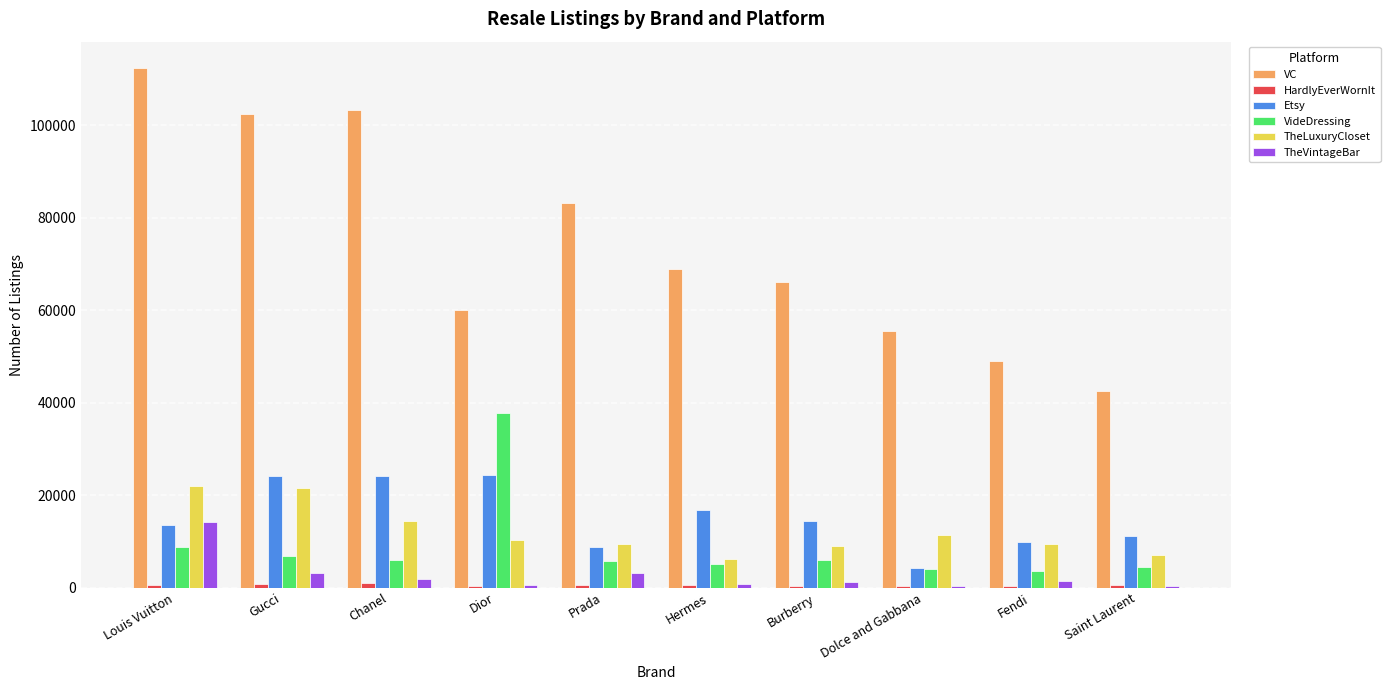

Read the VideDressing value at Dolce and Gabbana.

4025